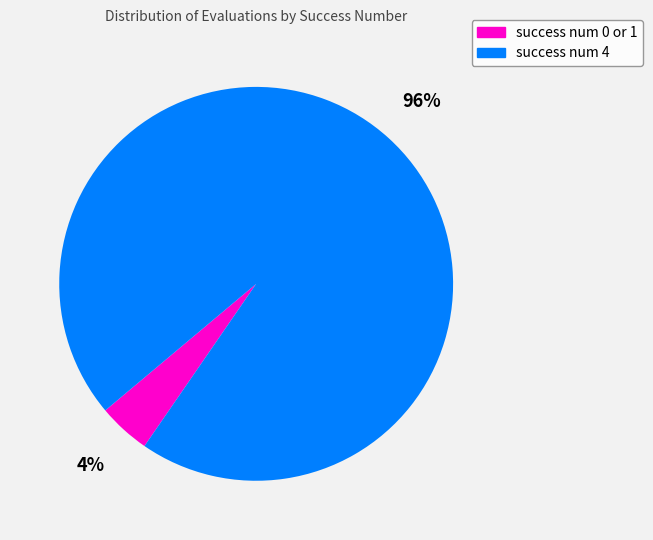

Is there any slice that represents more than half of the pie?

Yes